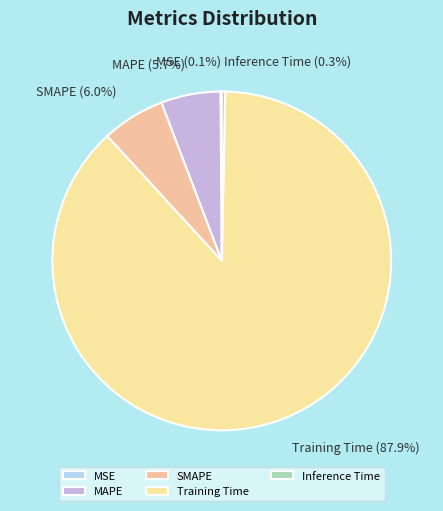

To the nearest percent, what percentage of the pie is Training Time?

88%